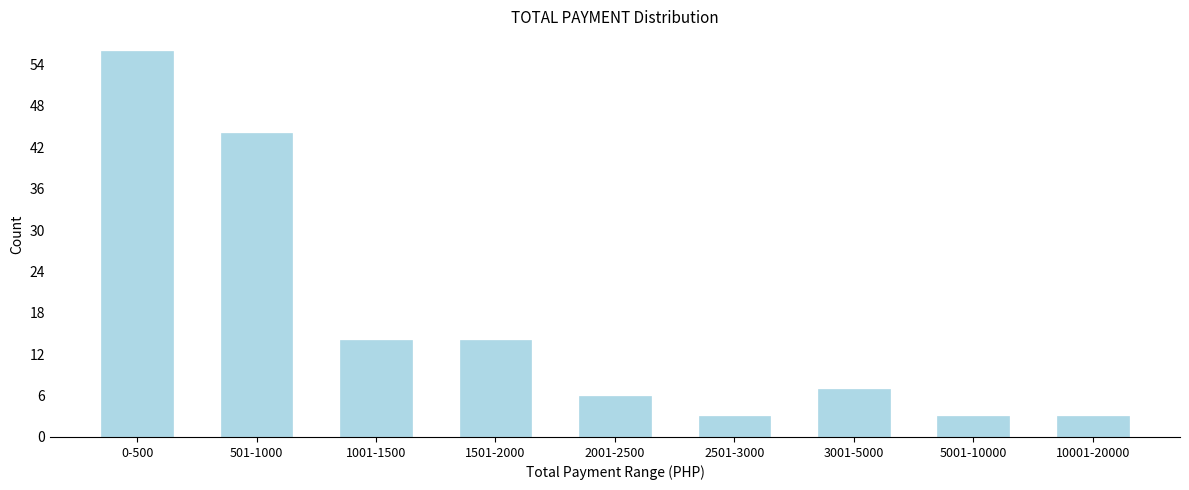

Reading left to right, extract all data points from this chart.

56	44	14	14	6	3	7	3	3